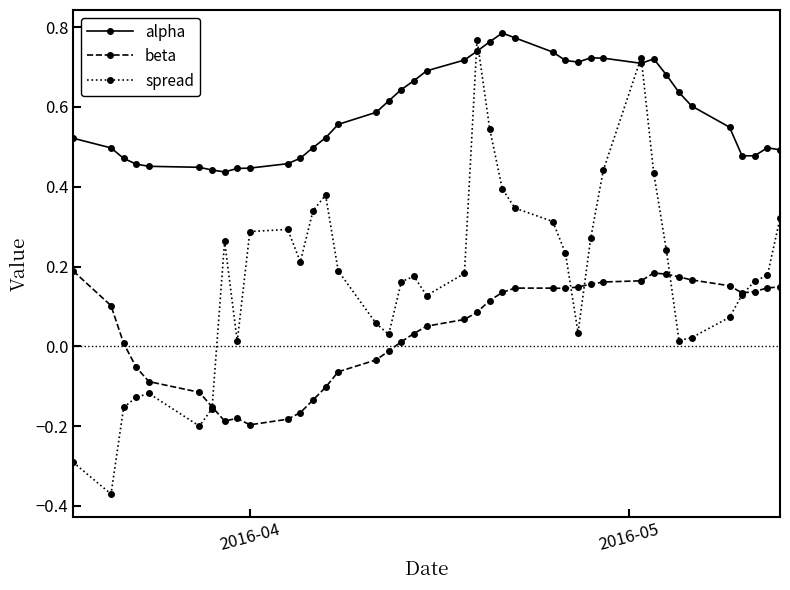

Rank the series by their average value, from highest to lowest.

alpha, spread, beta